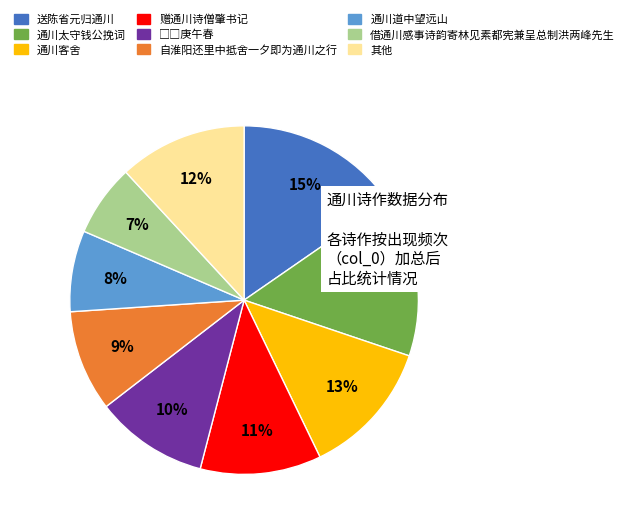

To the nearest percent, what portion does 赠通川诗僧肇书记 represent?

11%